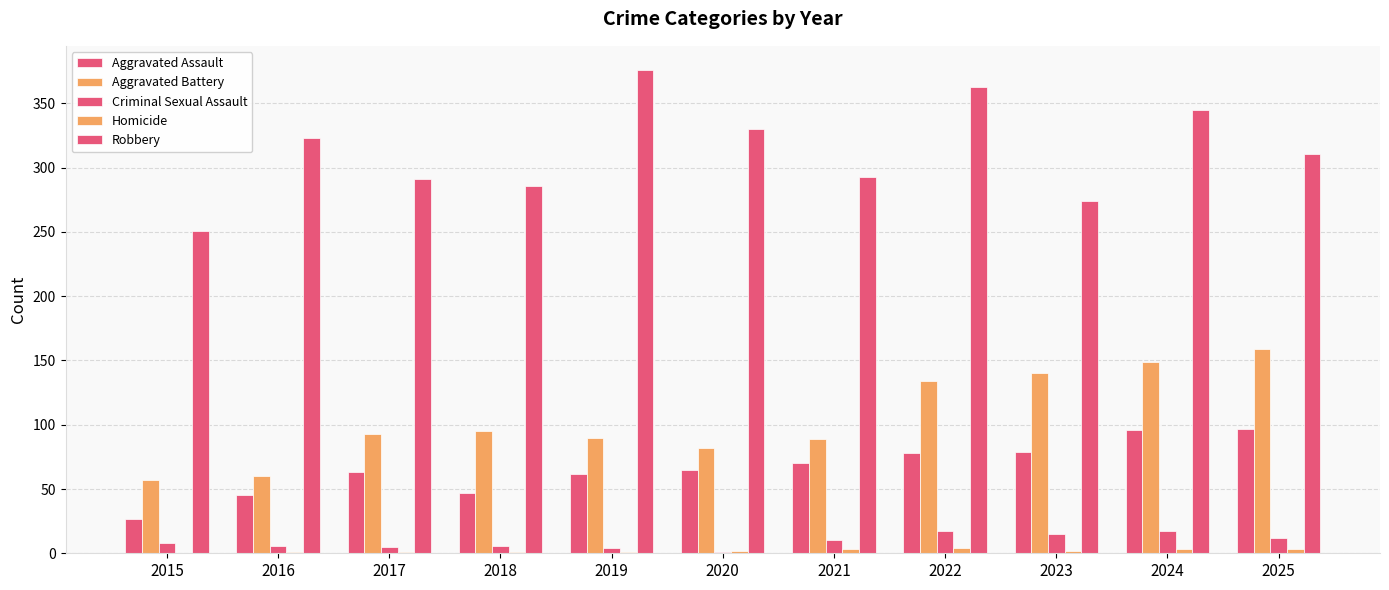

Which series changed the most between 2022 and 2025?

Robbery